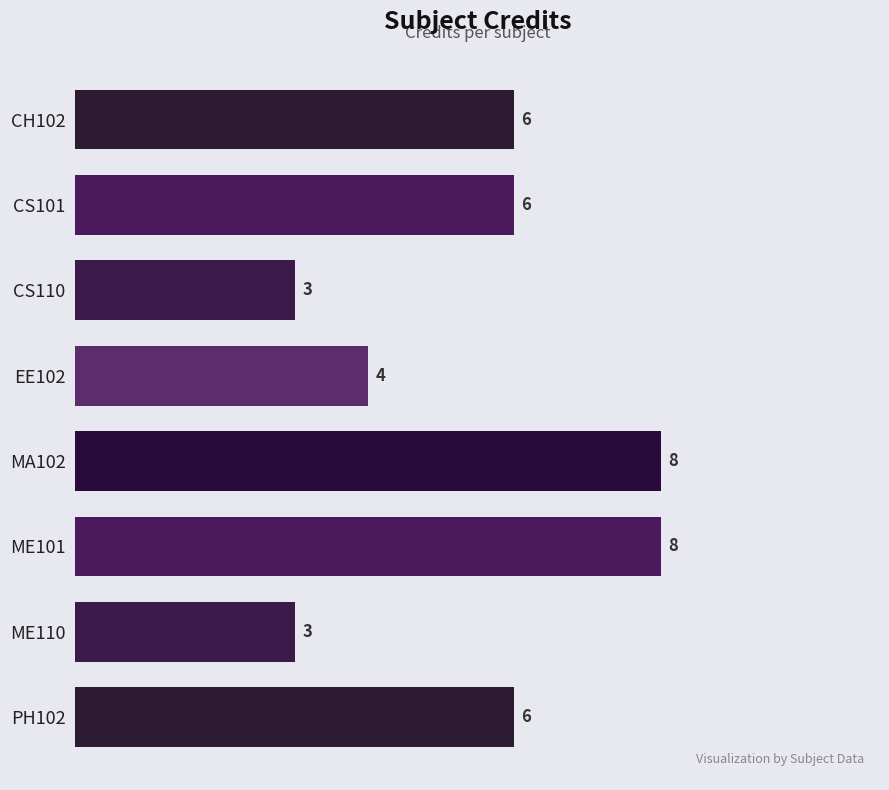

How many values are between 4 and 8?

6